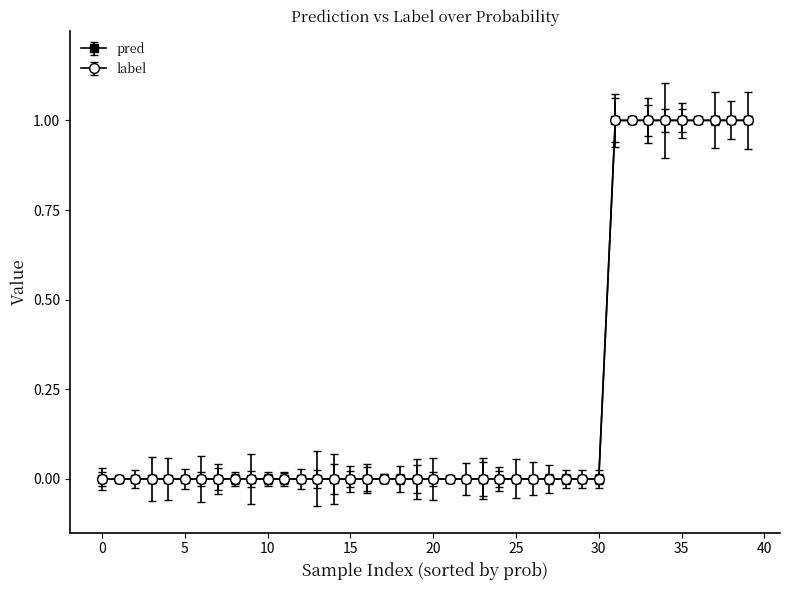

What is the difference between the second highest and minimum values in the label series?

1